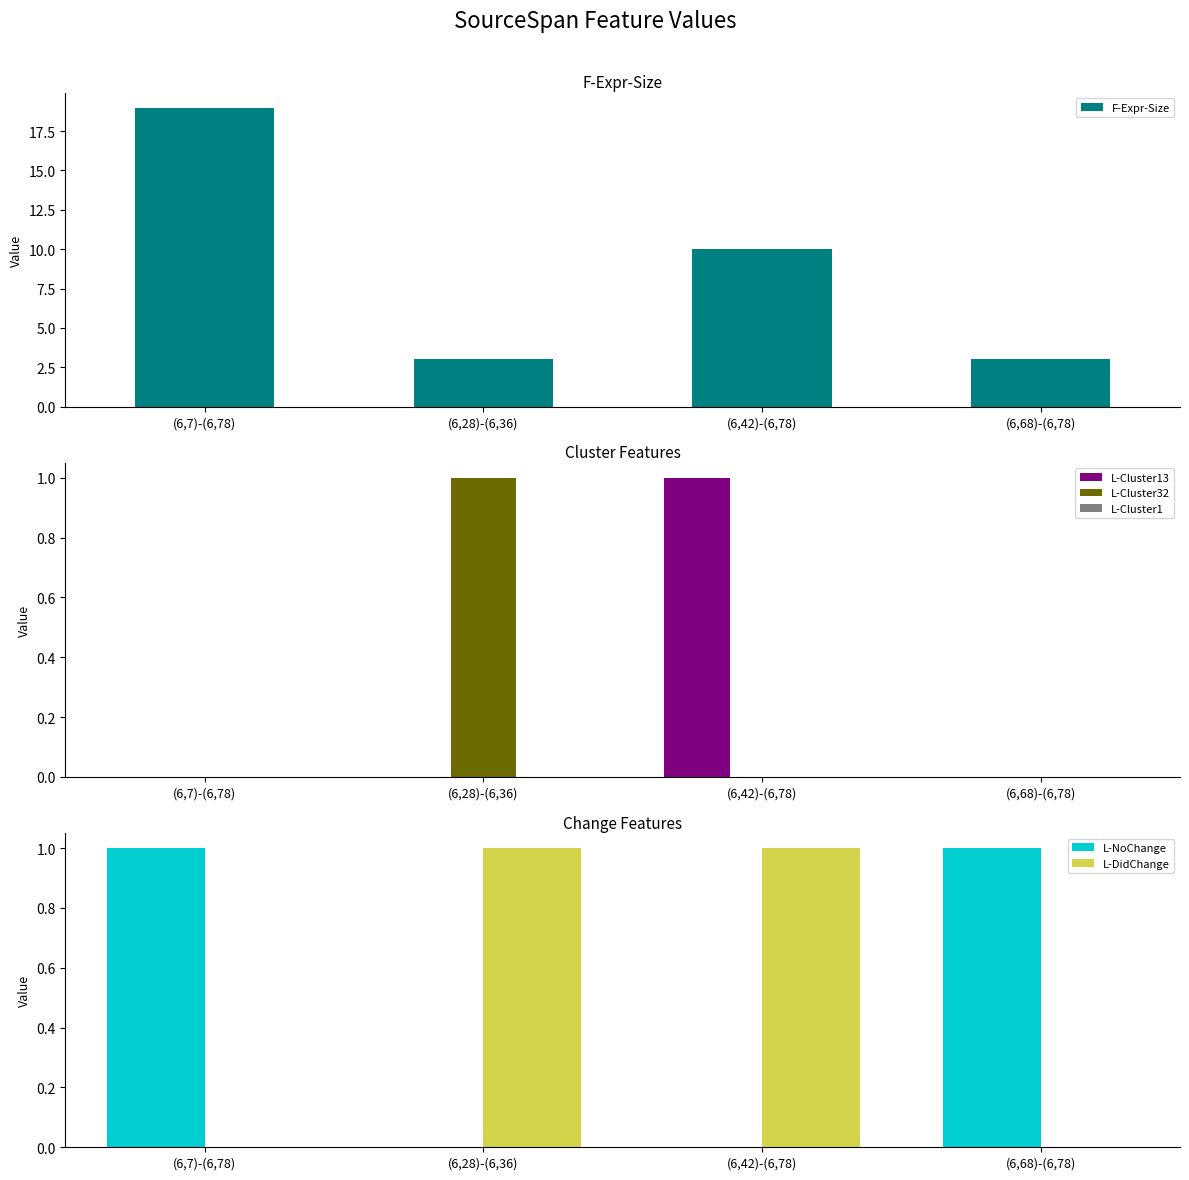

At (6,28)-(6,36), list the series in order from smallest to largest.

L-Cluster13, L-Cluster1, L-NoChange, L-Cluster32, L-DidChange, F-Expr-Size